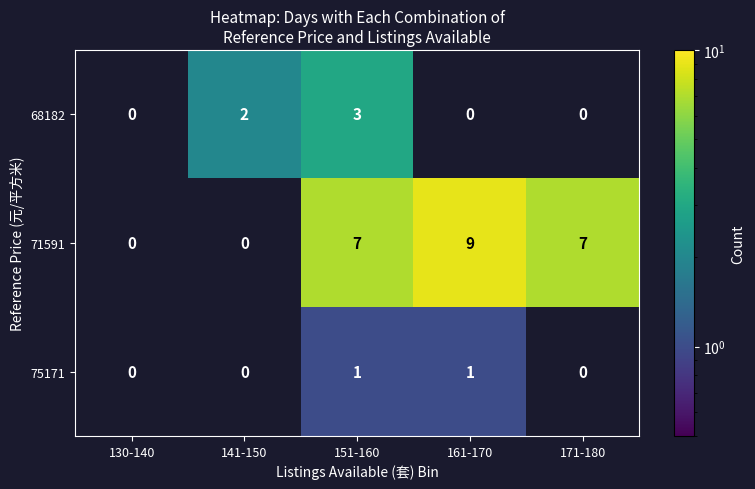

Count the number of categories in the chart.

5